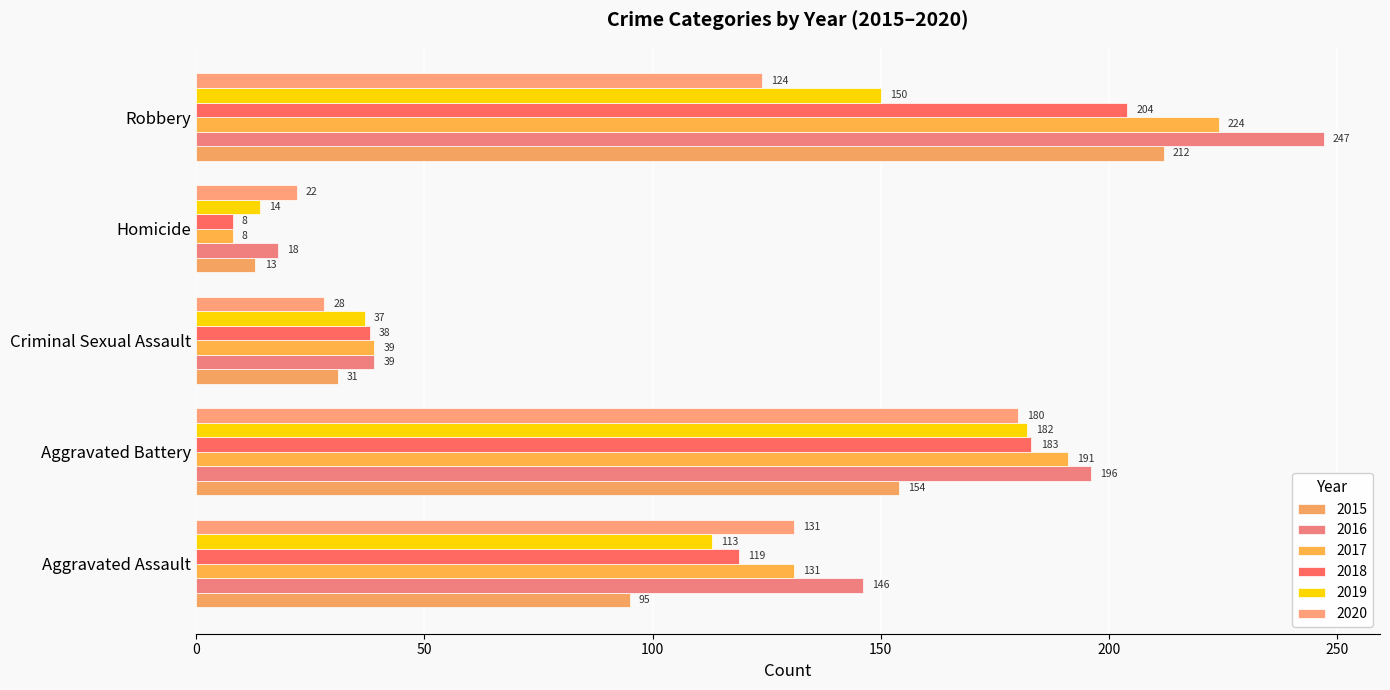

True or false: 2017 has a value of 8 at Homicide.

True